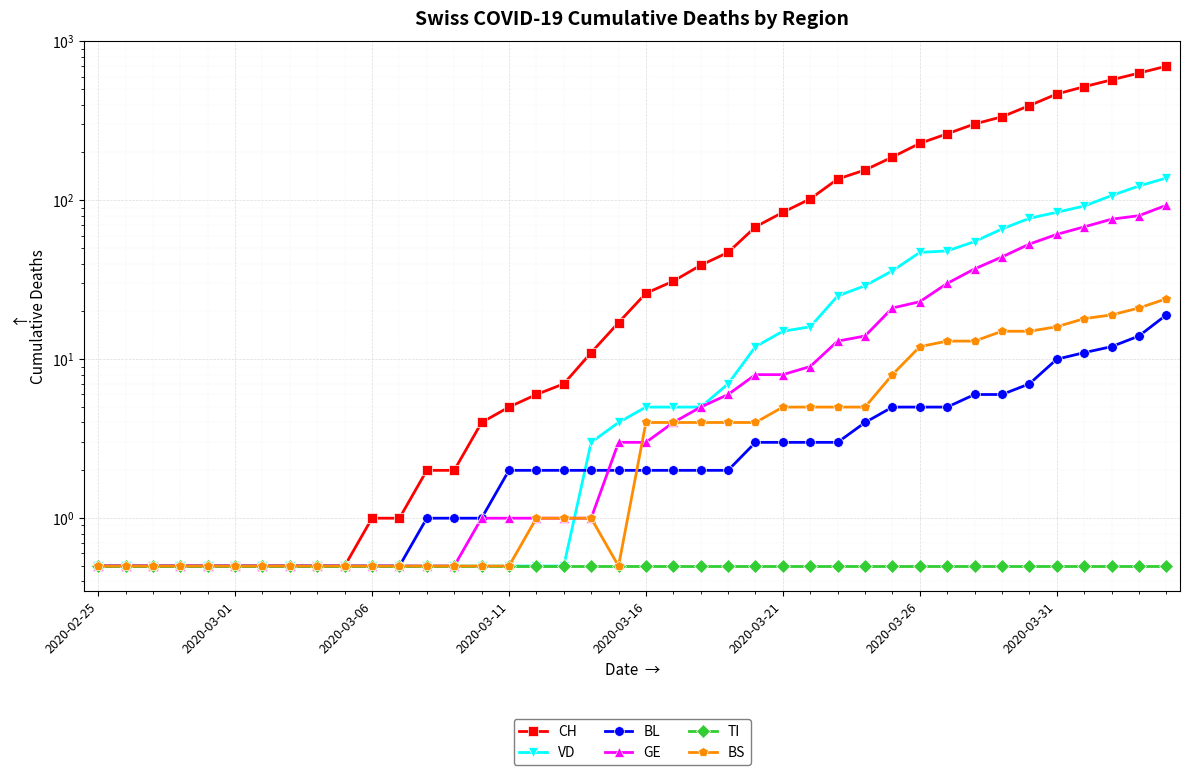

Which series ends up on top after the final intersection of VD and BL?

VD